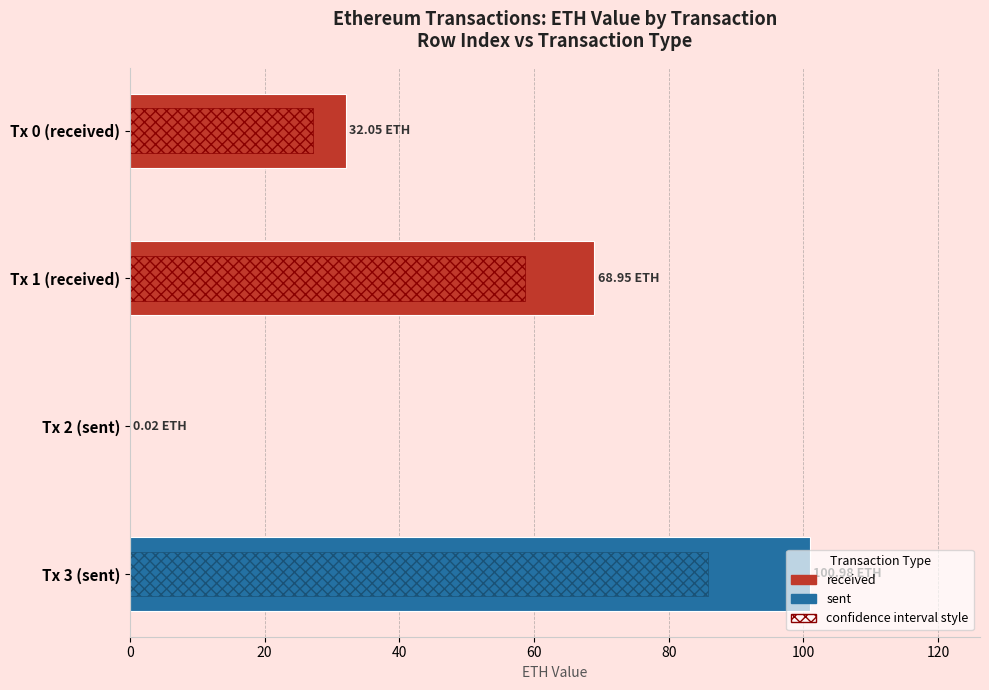

What is the value of the 2nd bar from the left?

68.9